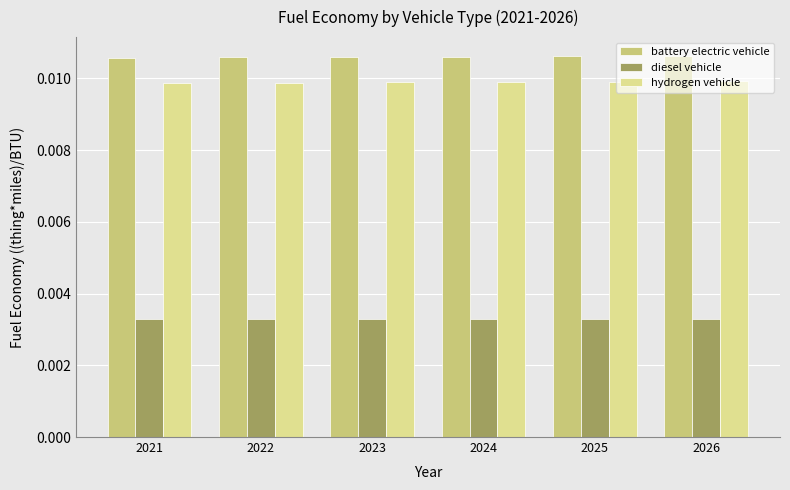

How many bars are there in total?

18